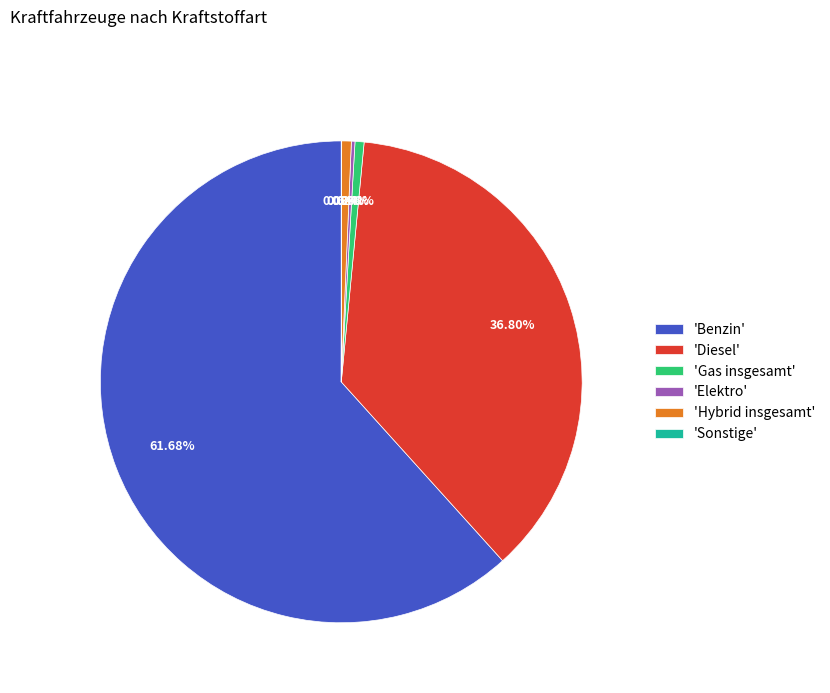

Is there any slice that represents more than half of the pie?

Yes